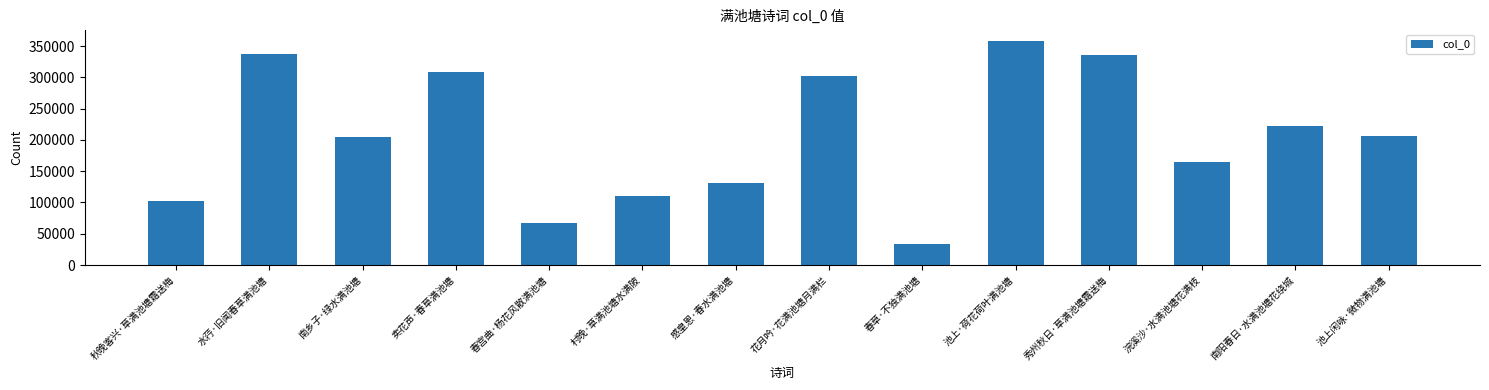

What is the value of the 3rd bar from the left?

204891